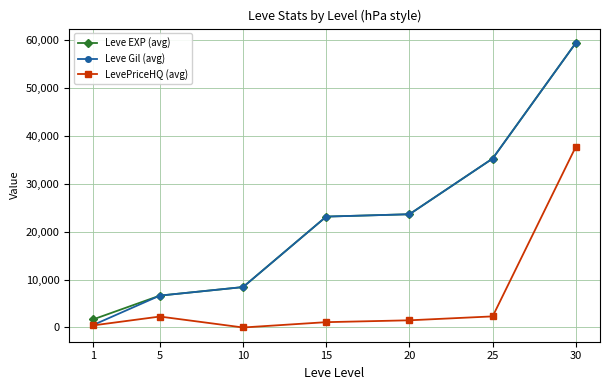

What are all the series names shown in the legend?

Leve EXP (avg), Leve Gil (avg), LevePriceHQ (avg)